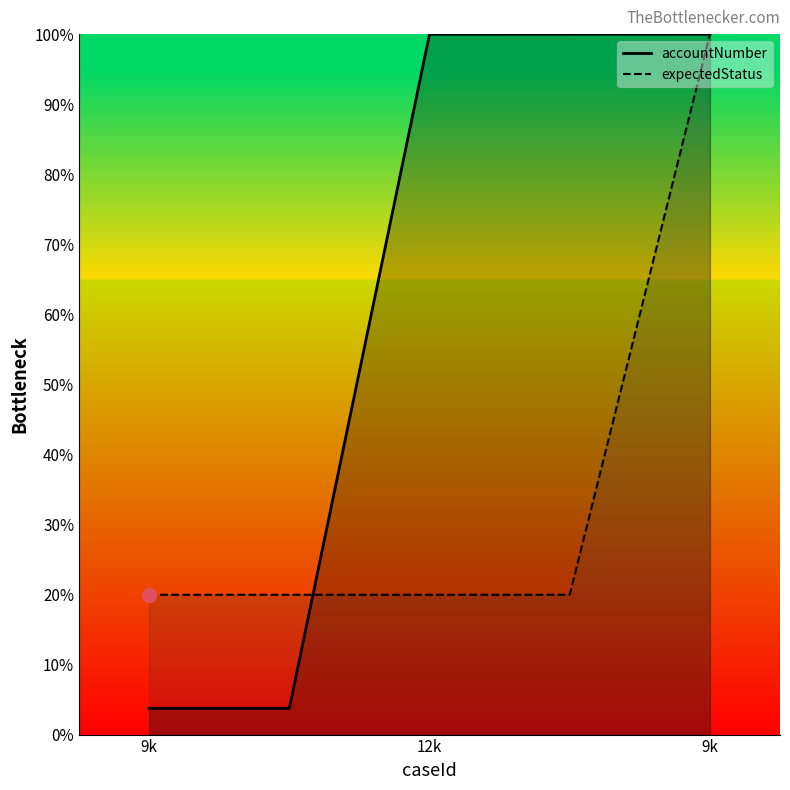

Rank the series at 9k from lowest to highest value.

accountNumber, expectedStatus